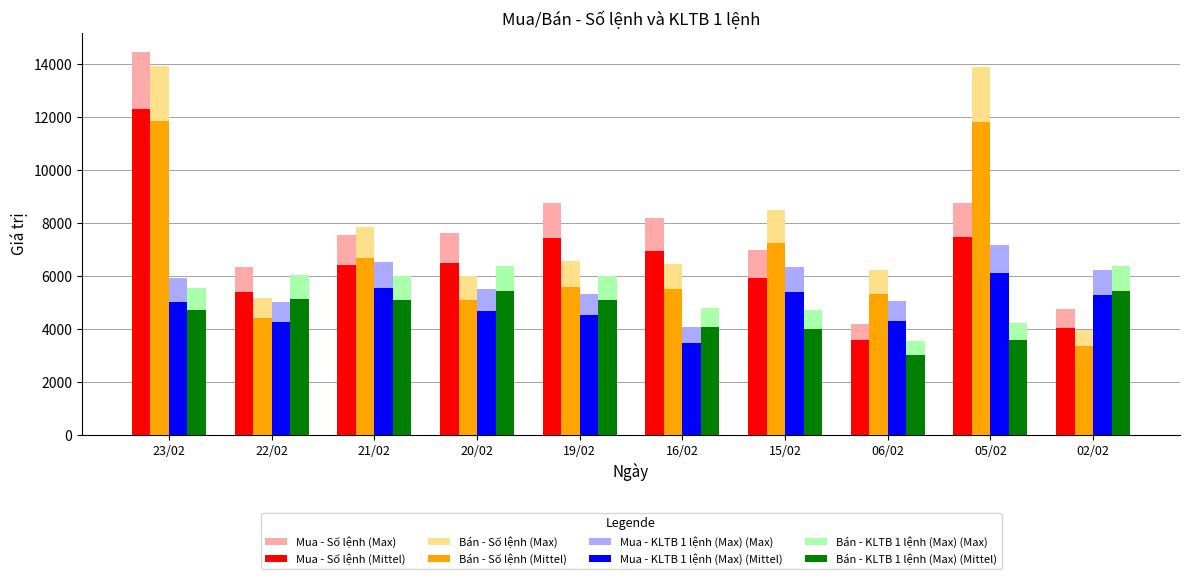

Which series has the largest range (max minus min)?

Mua - Số lệnh (Max)